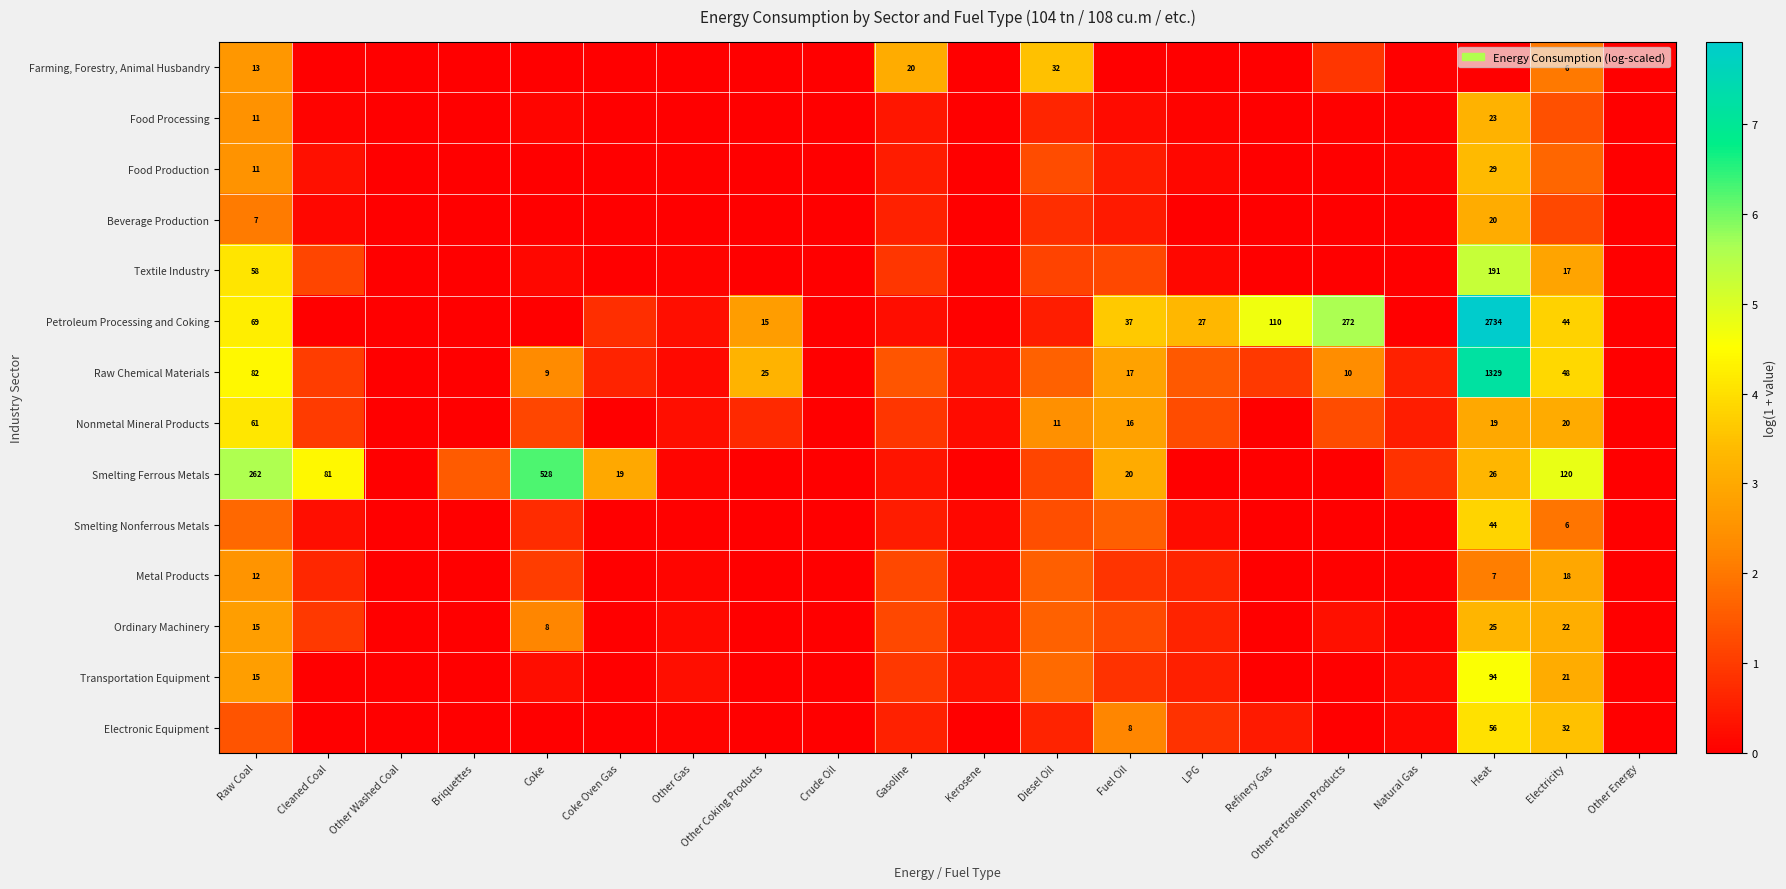

At which category is the sum across all series the highest?

Heat